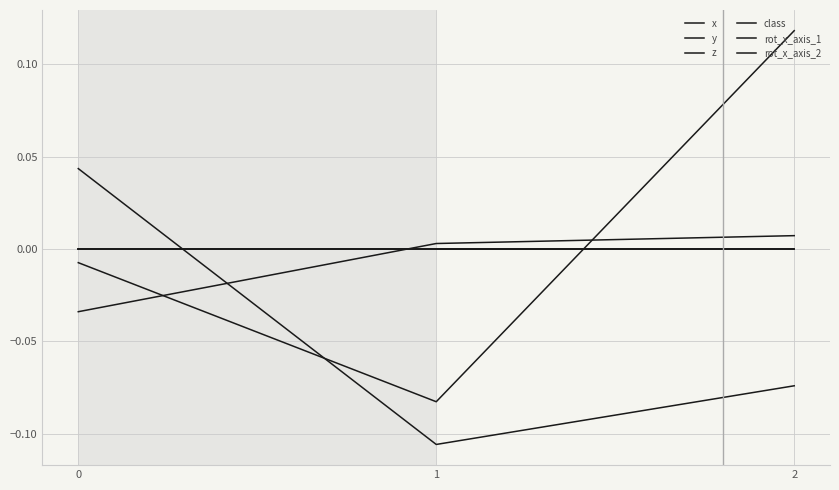

Does the chart have visible grid lines?

Yes